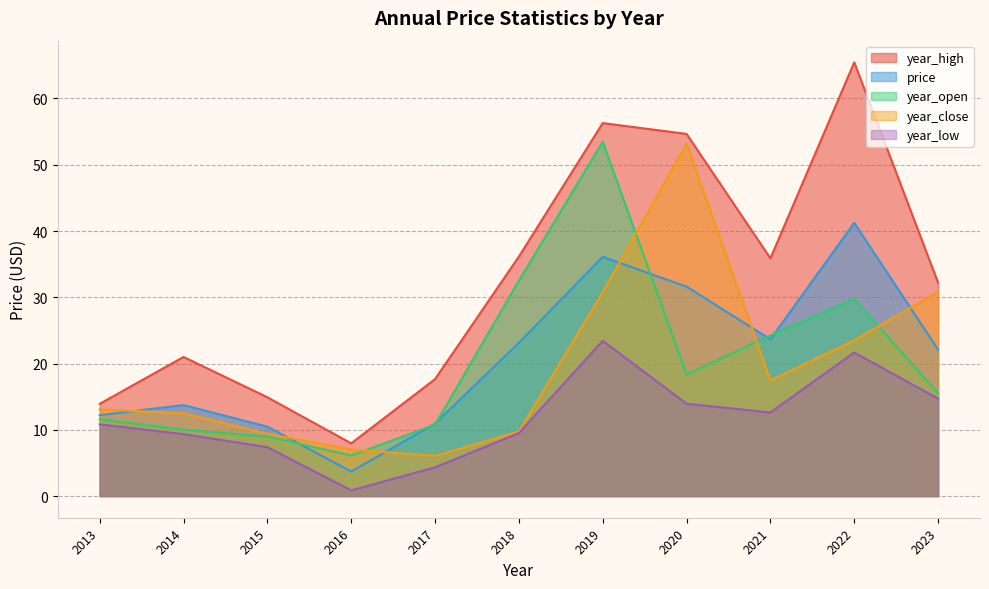

What are all the series names shown in the legend?

year_high, price, year_open, year_close, year_low